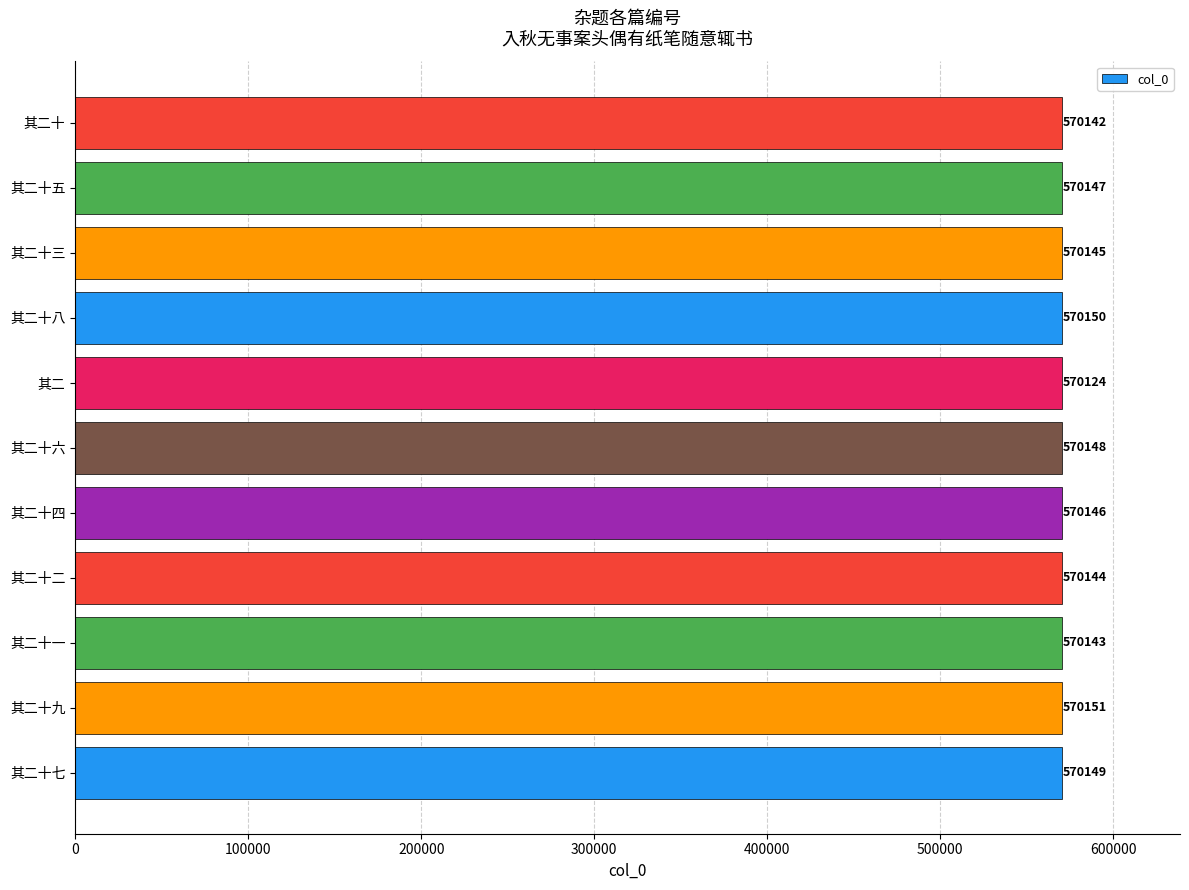

At which label is the value closest to 570137?

其二十